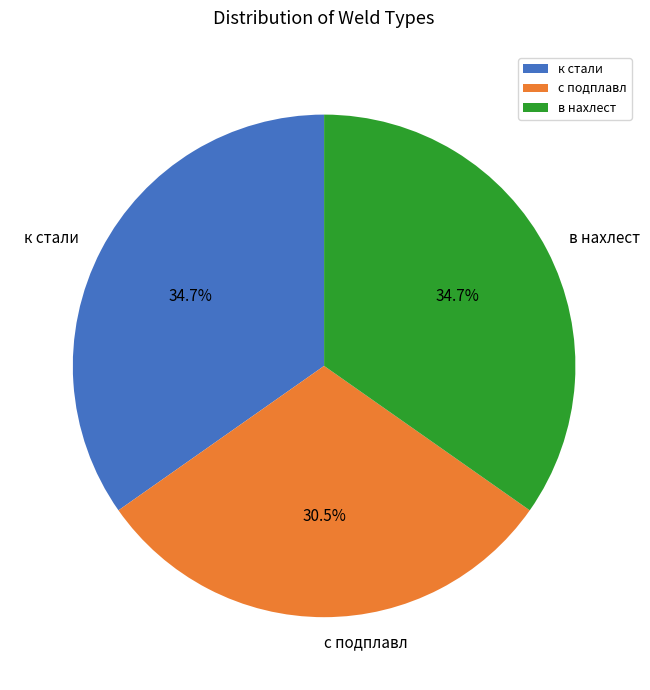

Is there a majority slice in this chart?

No